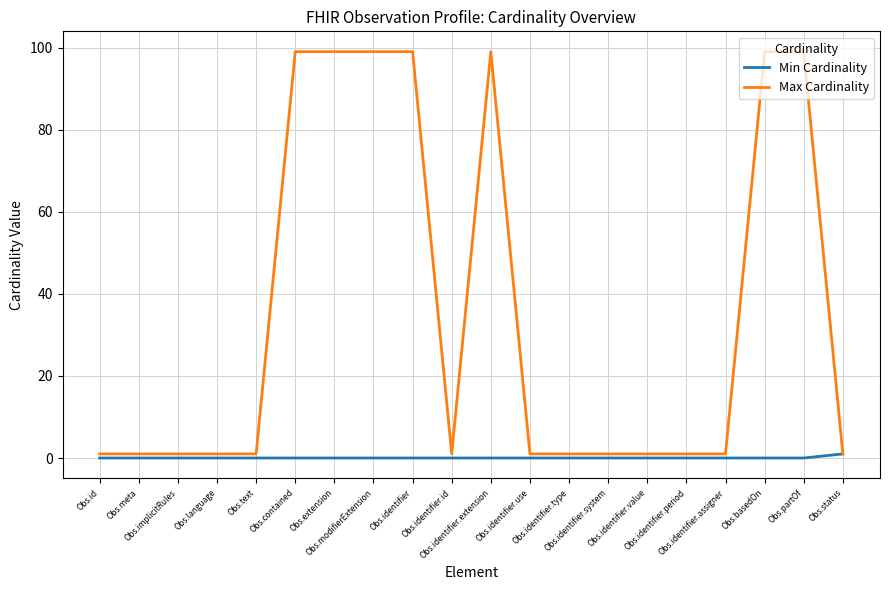

Which series has the widest spread of values?

Max Cardinality